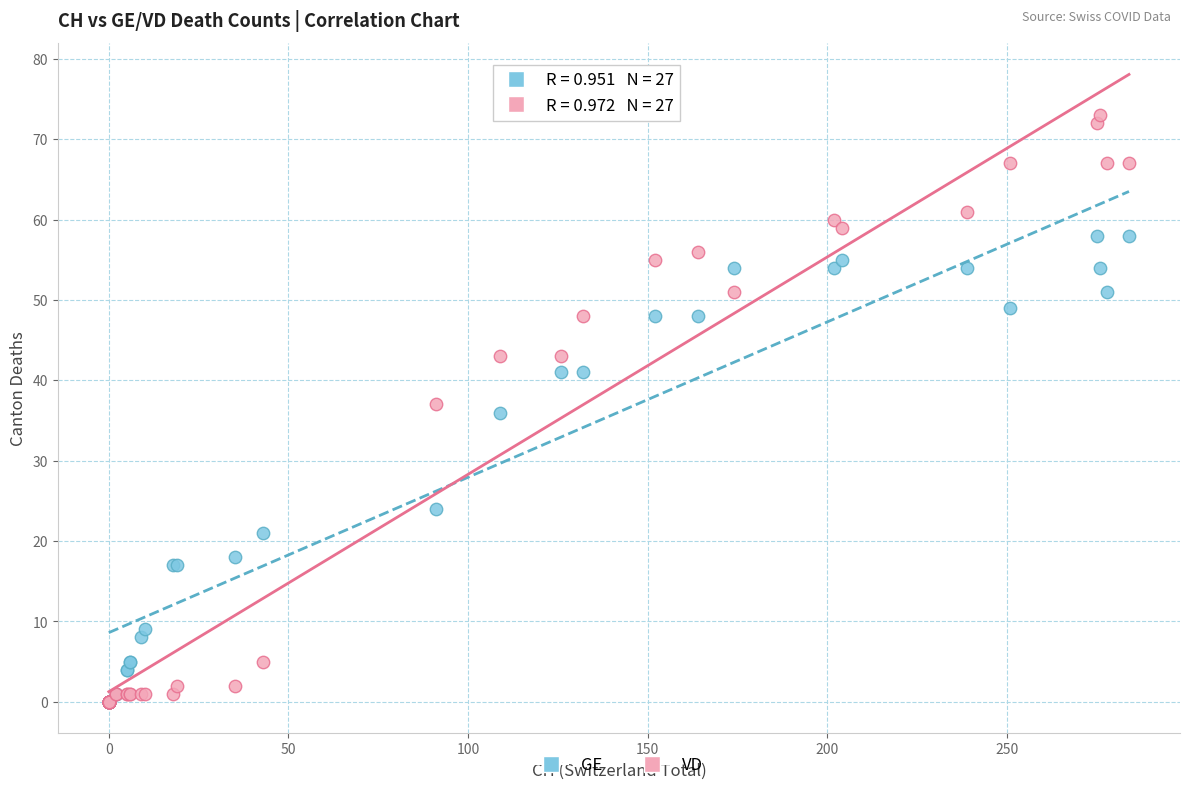

In the GE series, what Y value is closest to 29?

24